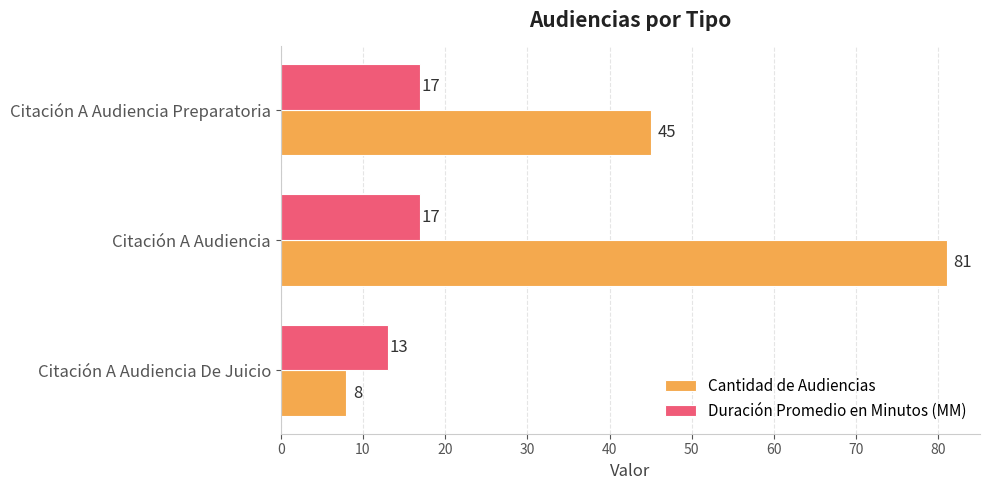

Which series has the largest total across all categories?

Cantidad de Audiencias